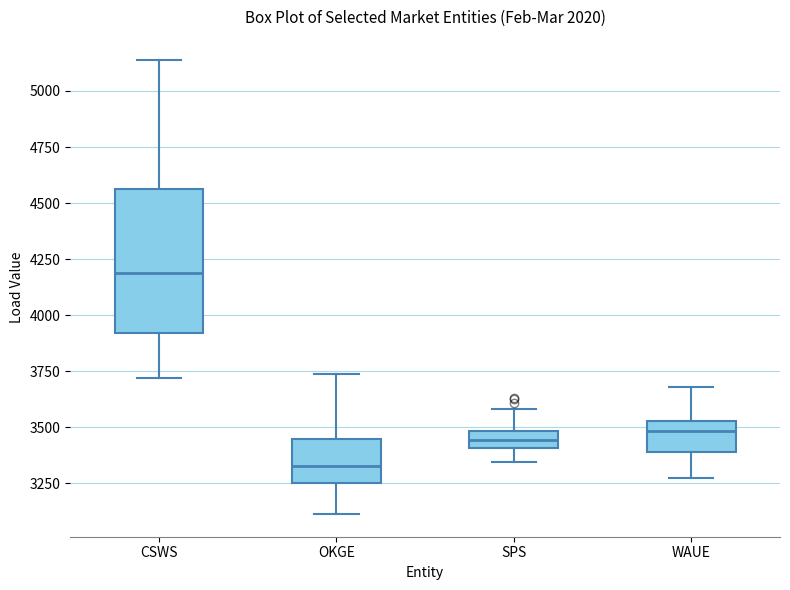

Where is the lower edge of the box for WAUE on the y-axis? The values are not printed on the chart, so give them approximately, as read against the axis.

3400